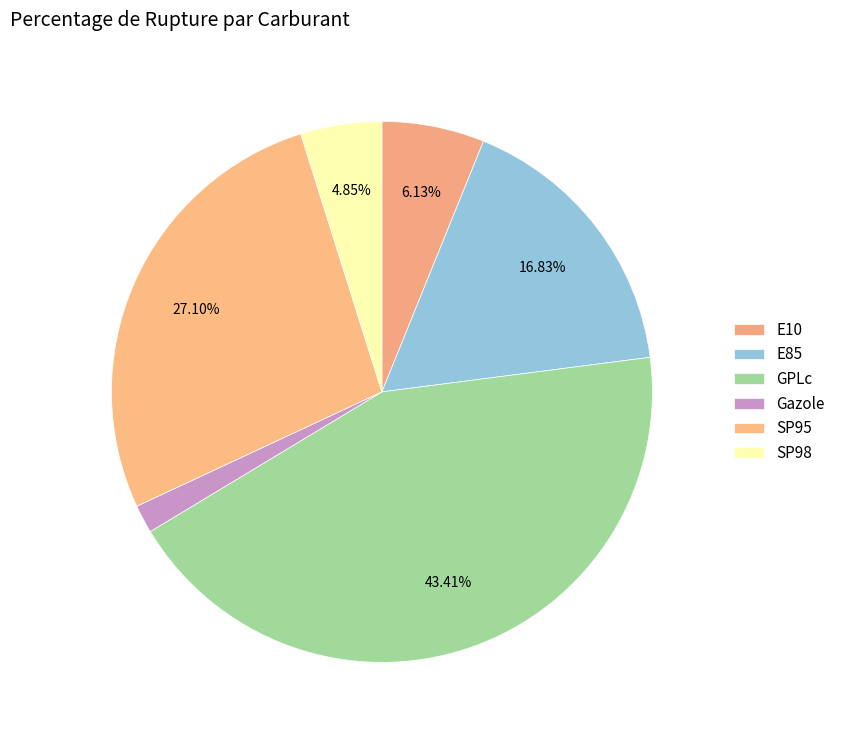

Is there any slice that represents more than half of the pie?

No